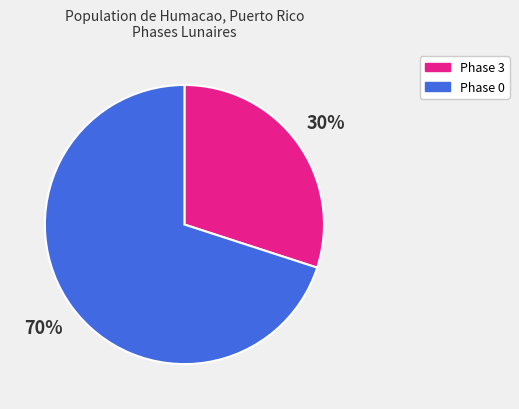

True or false: Phase 3 accounts for 30% of the total.

True